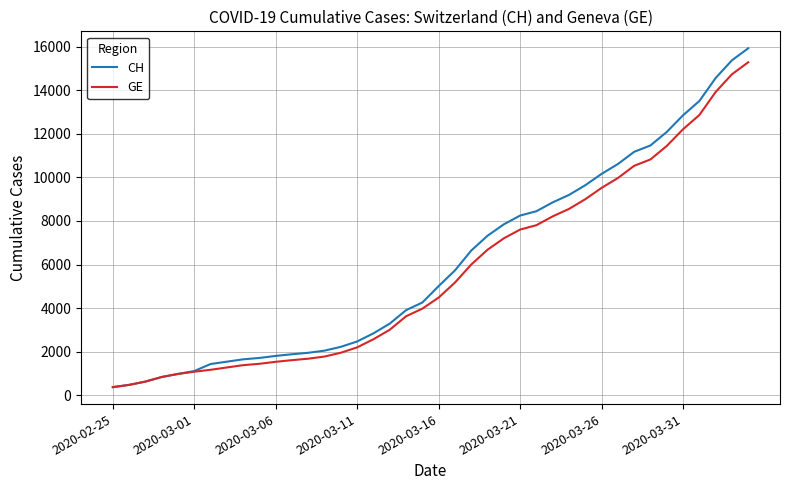

Rank the series by their average value, from lowest to highest.

GE, CH